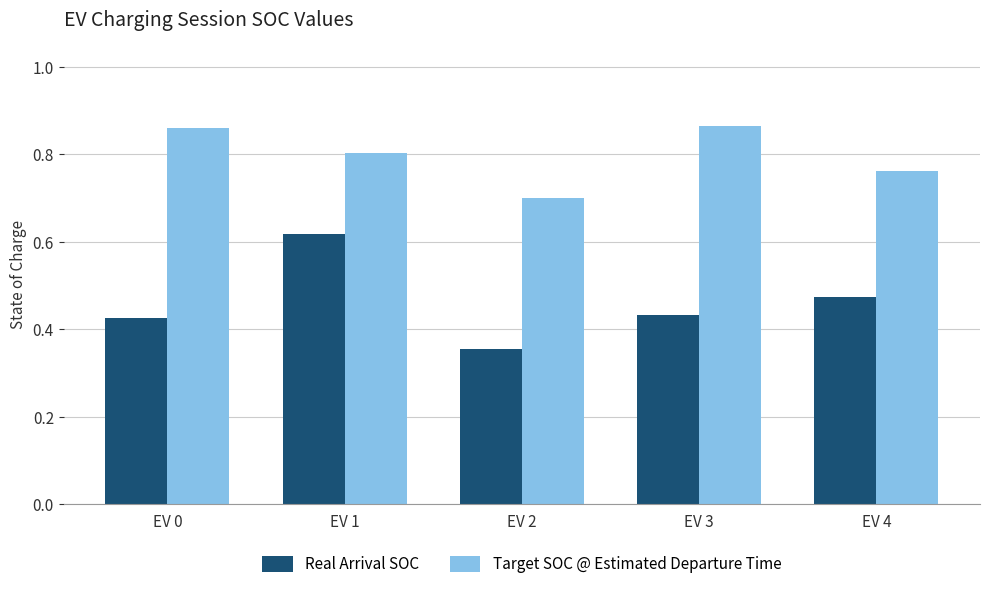

Is it true that Real Arrival SOC equals 0.2 at EV 1?

False